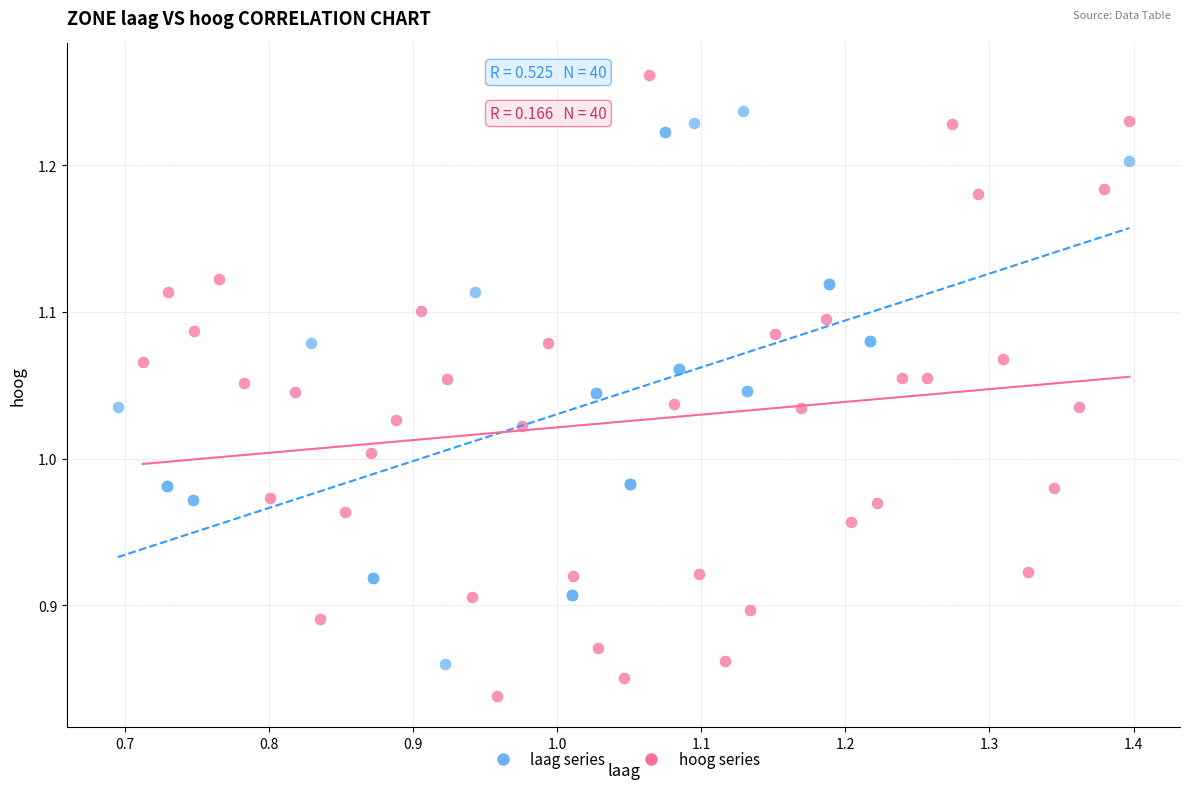

Which series contains the highest Y value?

hoog series